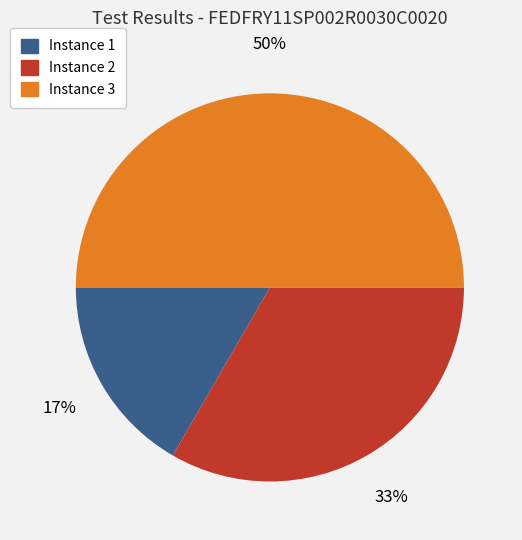

To the nearest percent, what is the average slice percentage?

33%